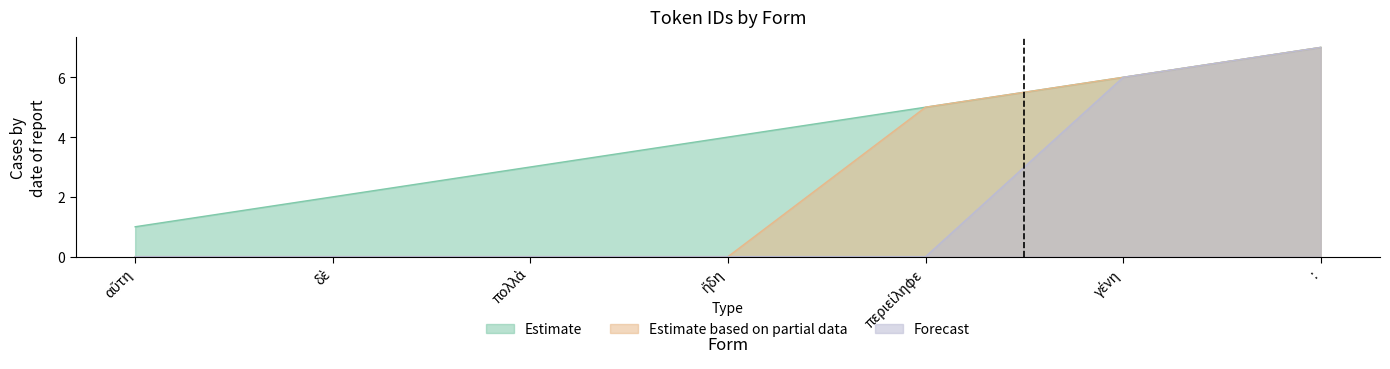

What is the value of the Estimate point at the 2nd from the left?

2